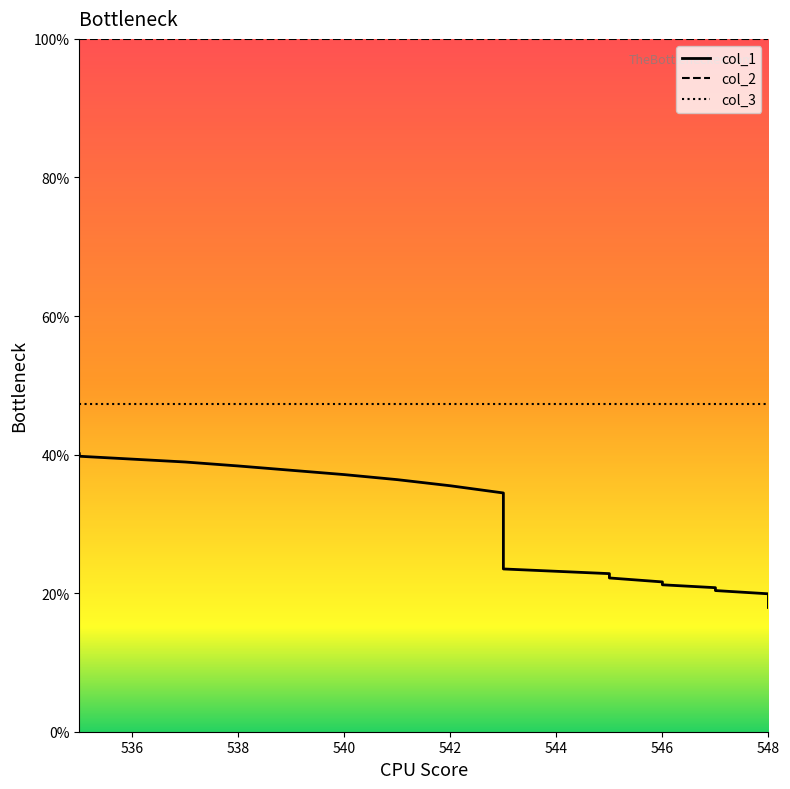

True or false: col_3 and col_1 cross at least once.

False